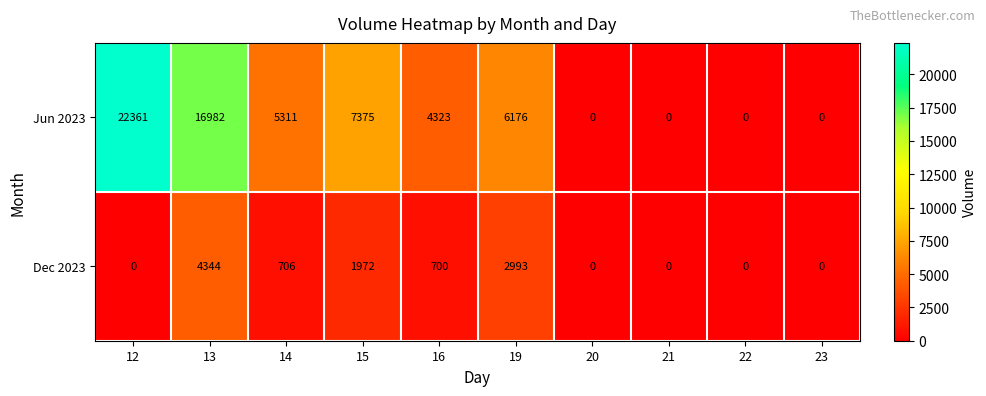

How many categories are shown in the chart?

10